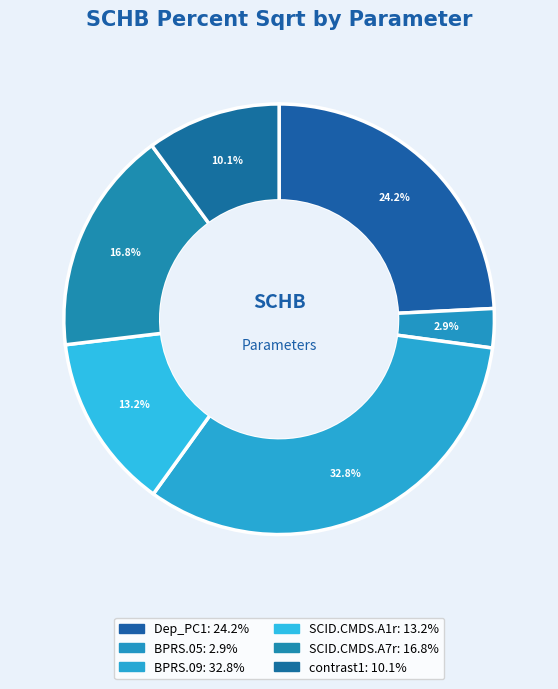

Count the number of slices in the pie.

6